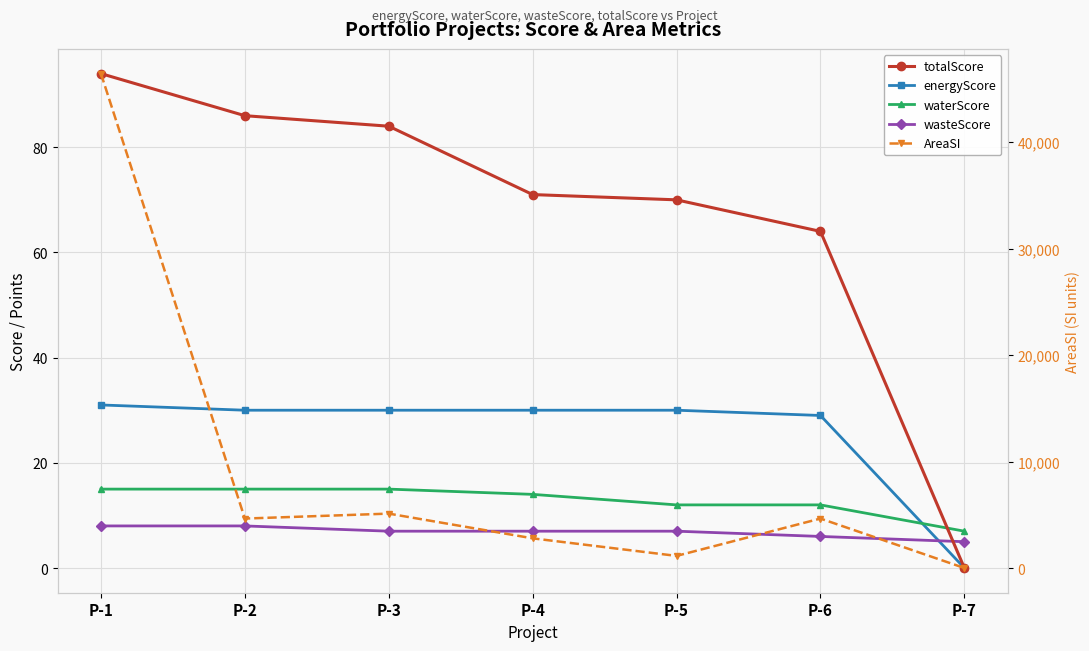

Rank the series at P-2 from highest to lowest value.

AreaSI, totalScore, energyScore, waterScore, wasteScore